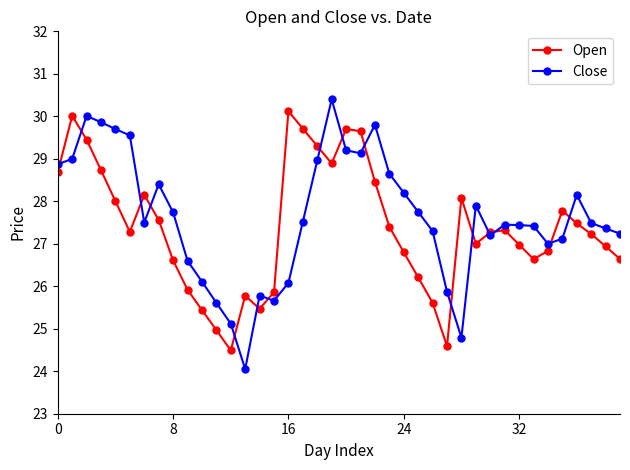

Which series has the widest spread of values?

Close